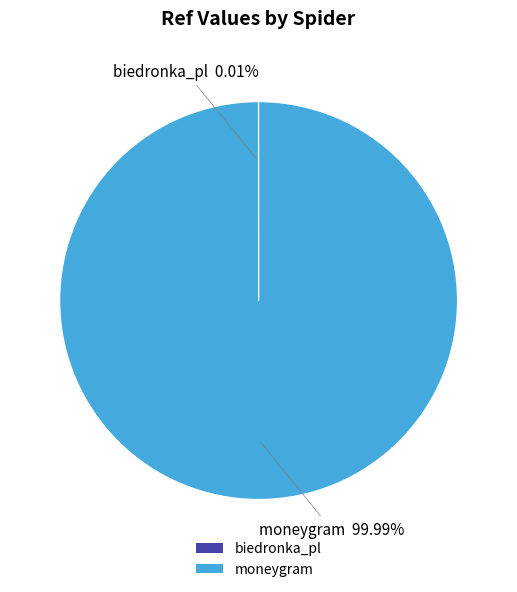

Which category has the biggest portion of the pie?

moneygram